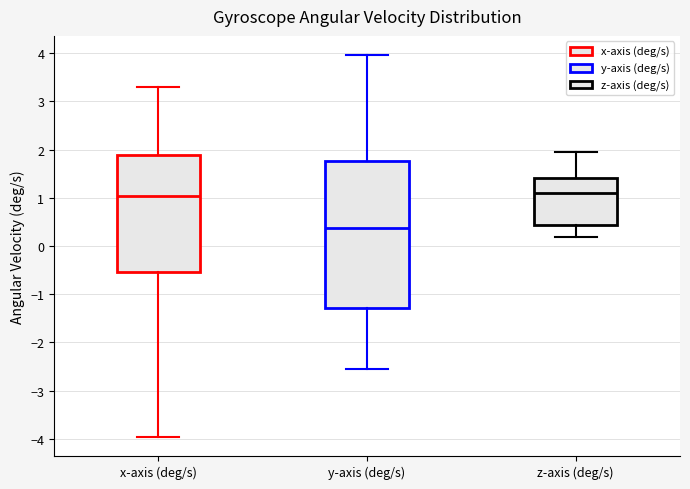

Where does the lower whisker of the box for x-axis (deg/s) end on the y-axis? The values are not printed on the chart, so give them approximately, as read against the axis.

-4.0